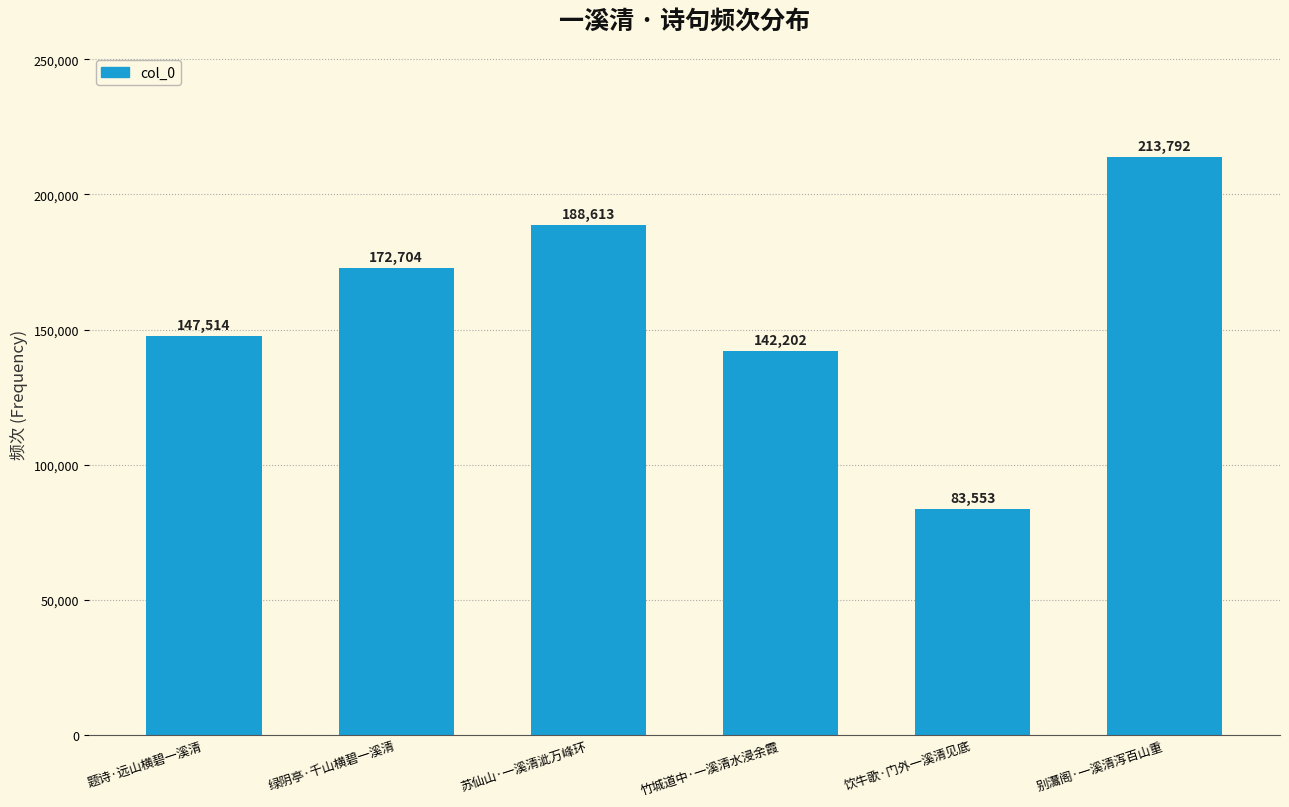

Approximately how many times larger is the value at 别灊阁·一溪清泻百山重 compared to 题诗·远山横碧一溪清?

1.4